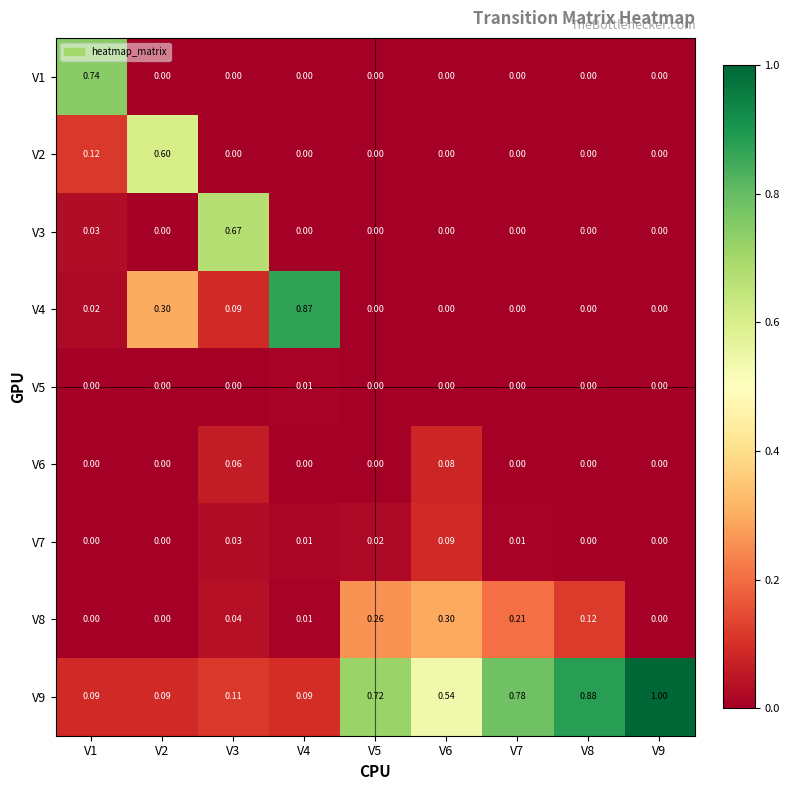

Is the value of V9 at V8 greater than the value of V8 at V2?

Yes